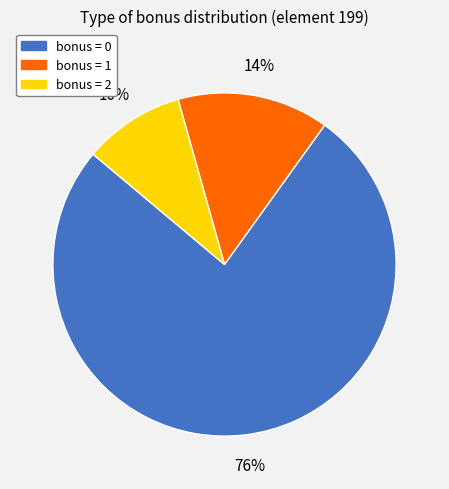

How many segments does this pie chart have?

3